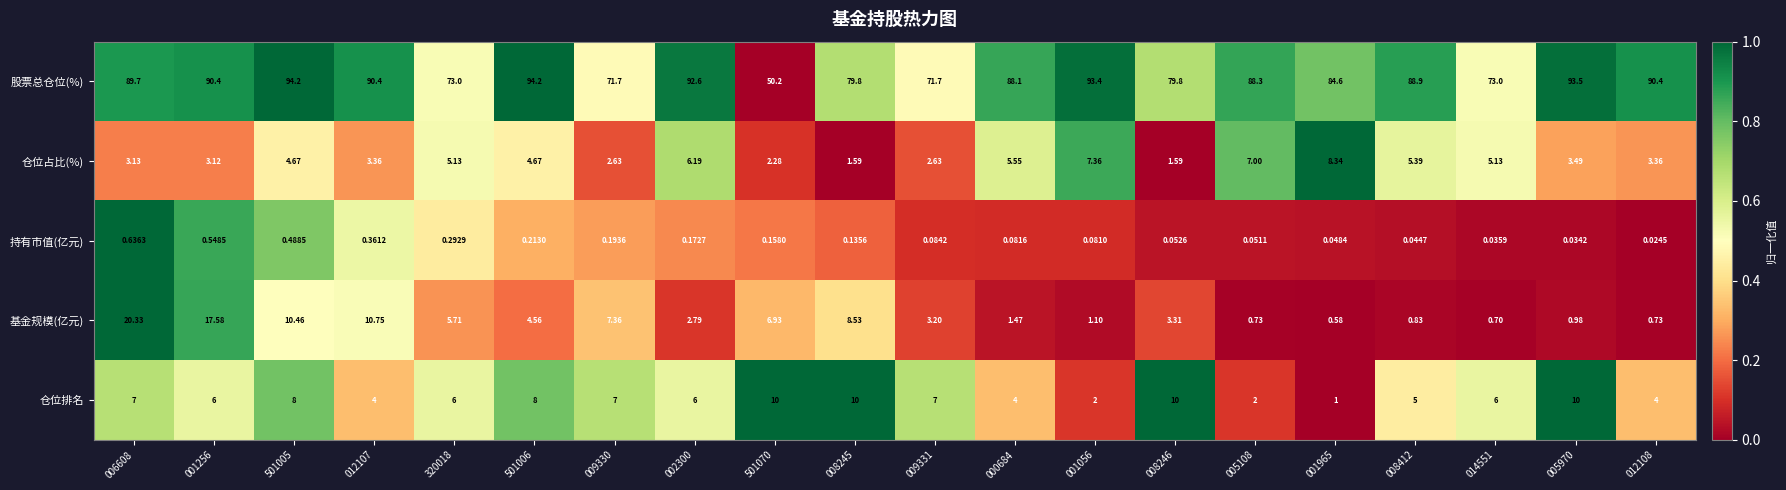

Is the value of 基金规模(亿元) at 008412 greater than the value of 仓位占比(%) at 001256?

No